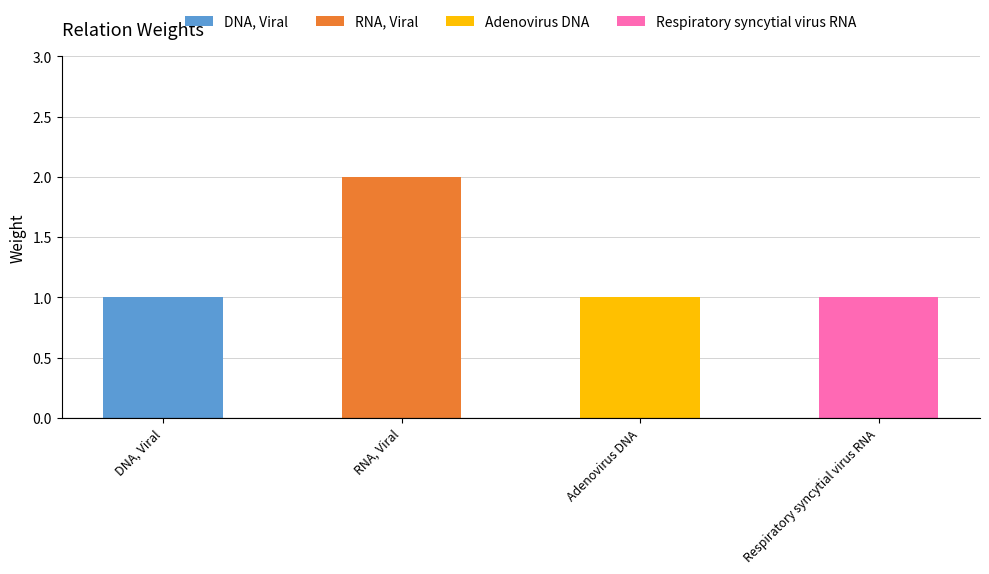

What is the greatest value displayed?

2